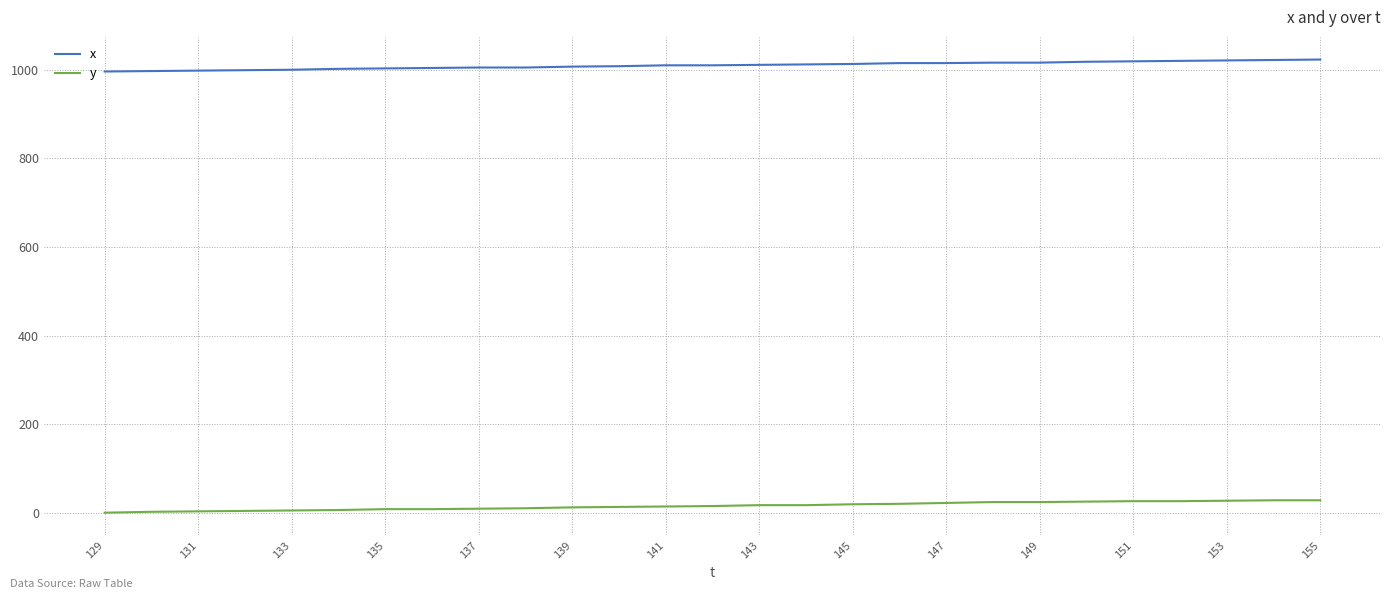

At how many categories does at least one series exceed 785?

27